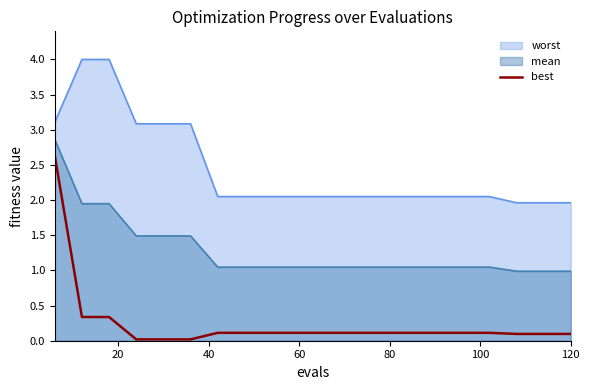

What is the minimum value for worst?

2.0